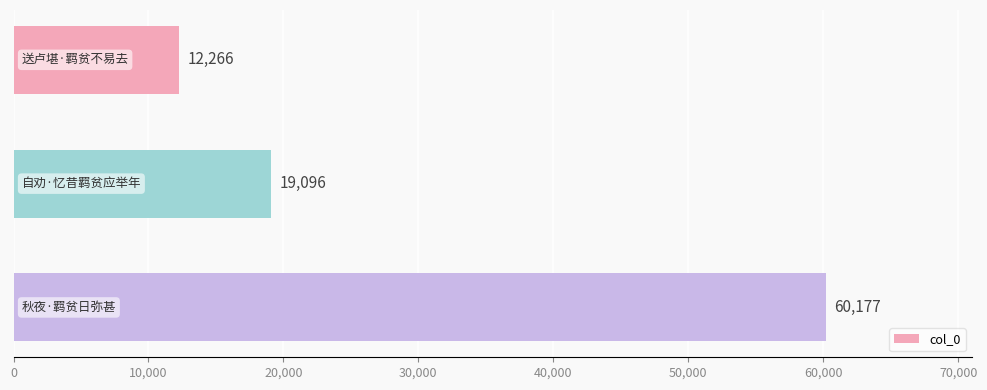

What is the value of the 2nd bar from the top?

19096